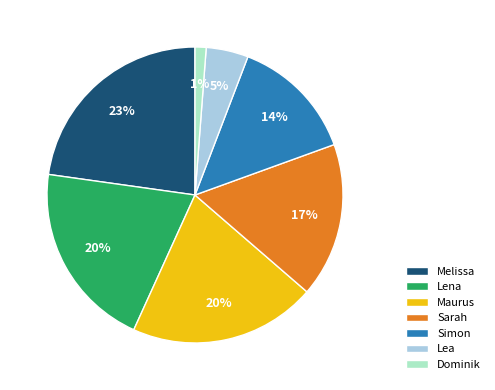

Does Simon represent more than half of the total?

No